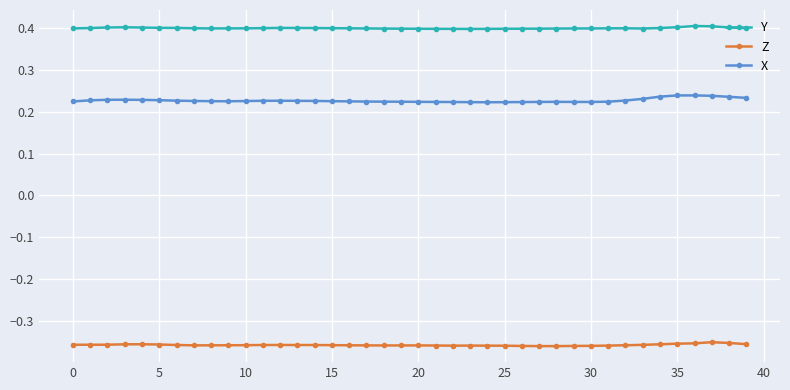

True or false: X and Y cross at least once.

False